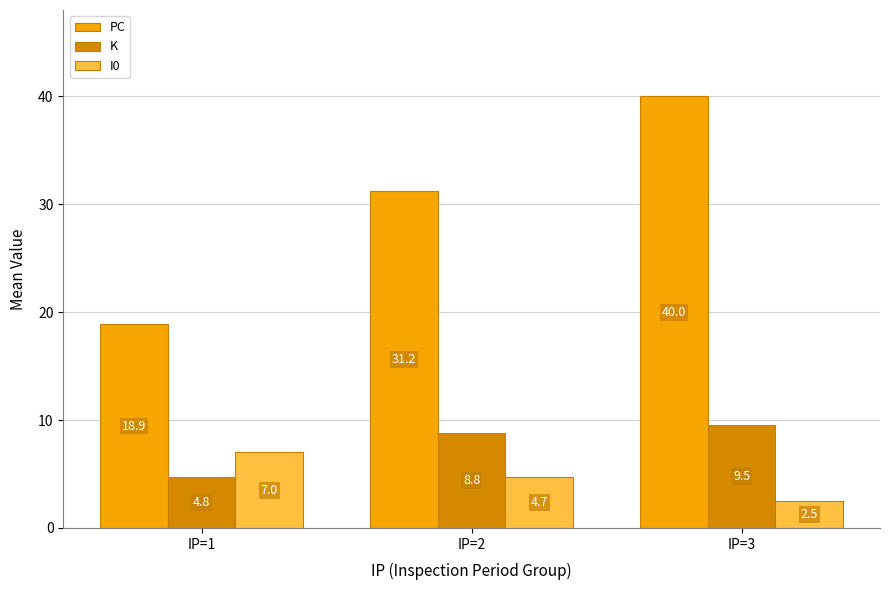

How many distinct data groups are displayed?

3